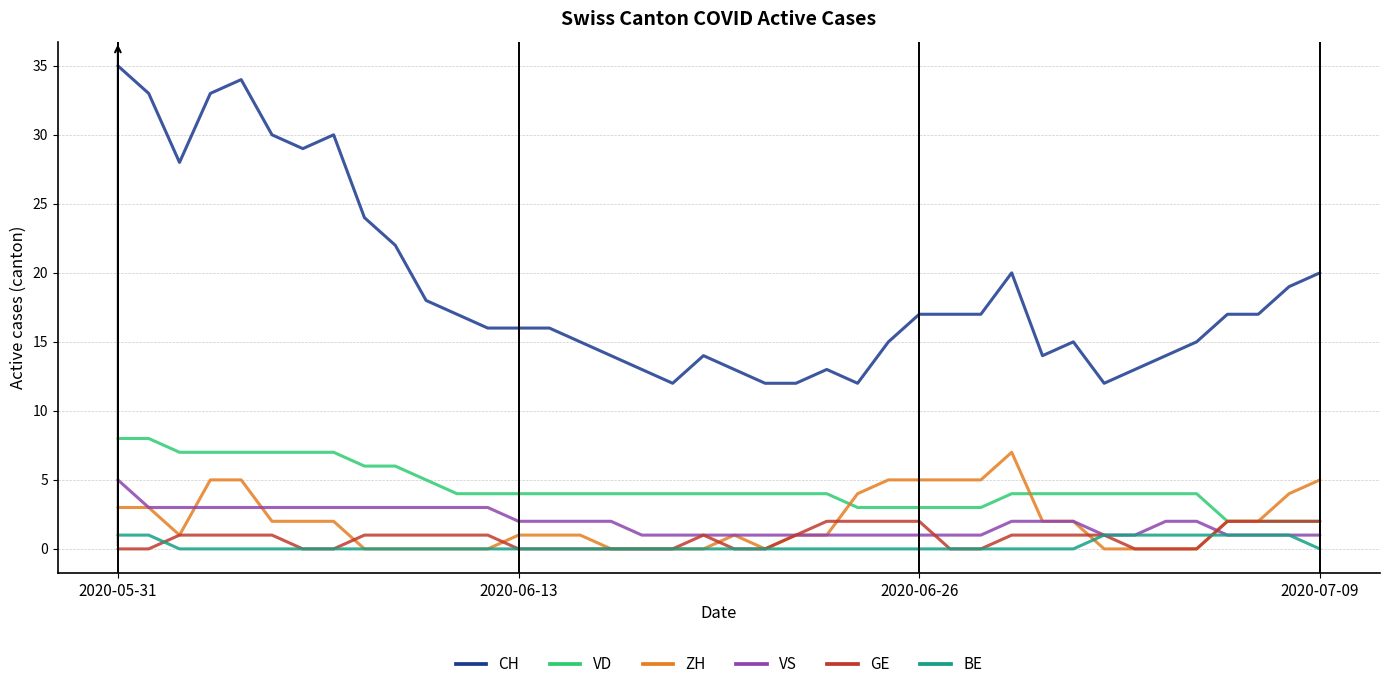

Which series has the largest total across all categories?

CH